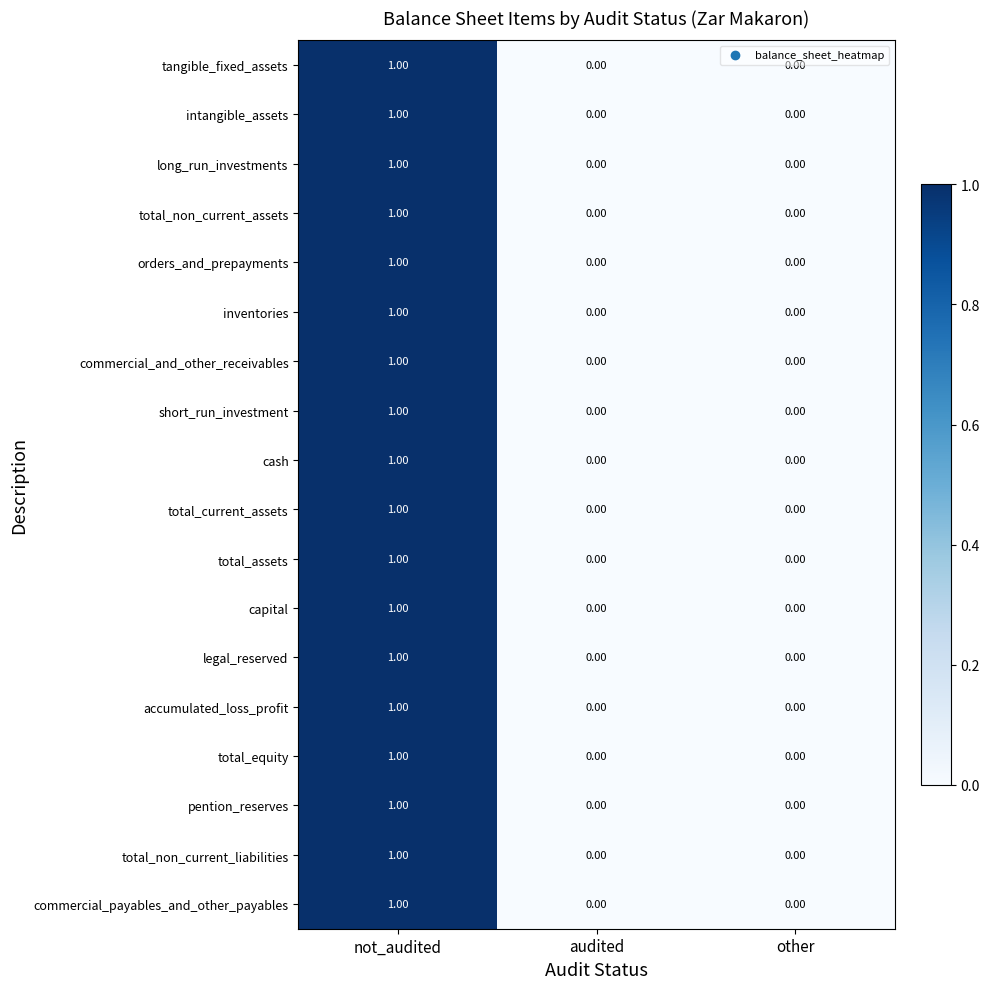

At which category is the sum across all series the highest?

not_audited